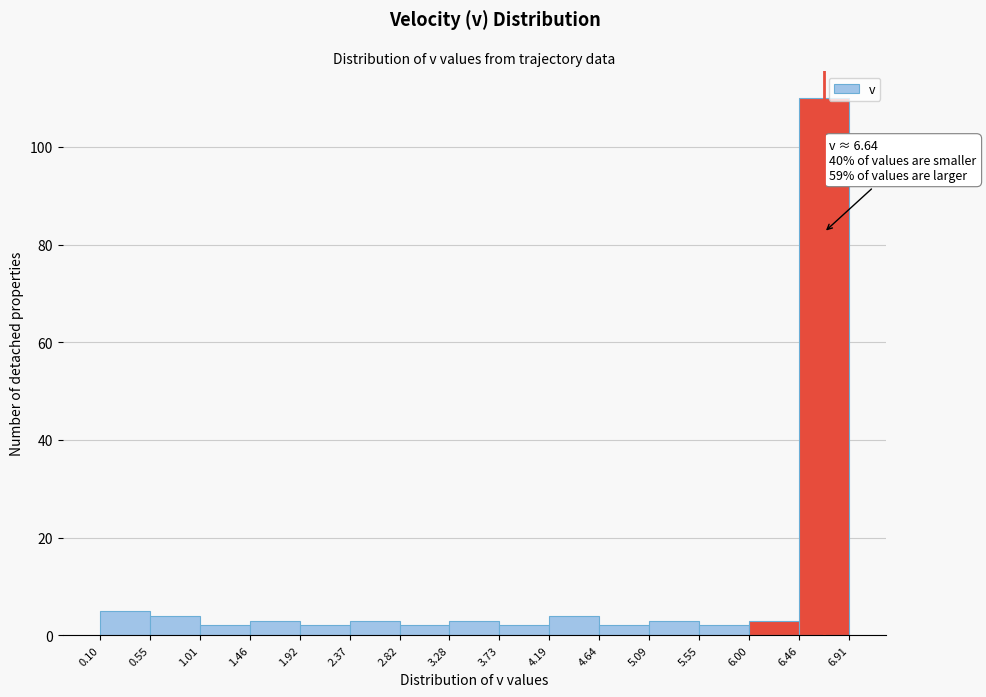

Over which range of the x-axis is the bar tallest?

6.46 to 6.91